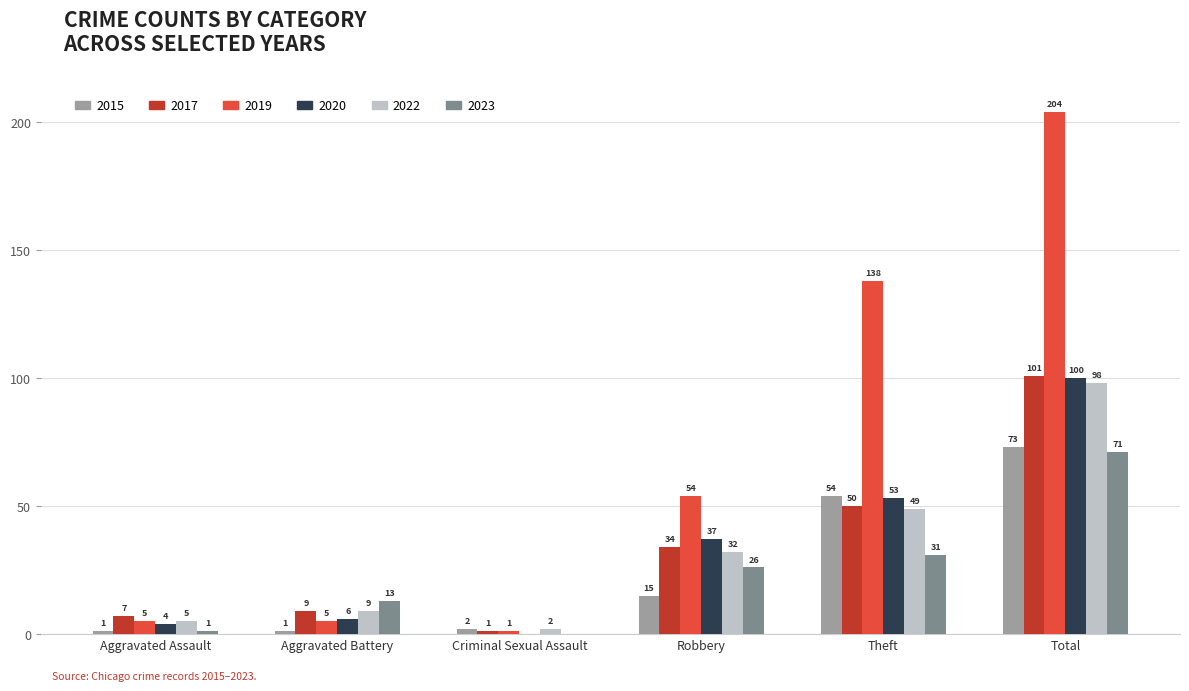

Reading right to left, extract all data points from this chart.

2015: 73	54	15	2	1	1
2017: 101	50	34	1	9	7
2019: 204	138	54	1	5	5
2020: 100	53	37	0	6	4
2022: 98	49	32	2	9	5
2023: 71	31	26	0	13	1